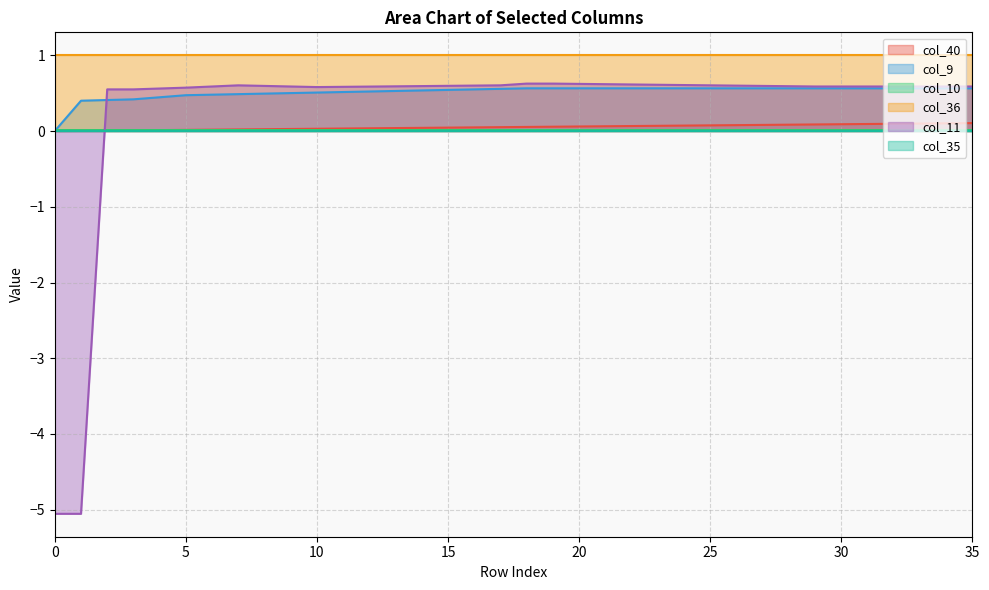

At how many categories does at least one series exceed 0?

36